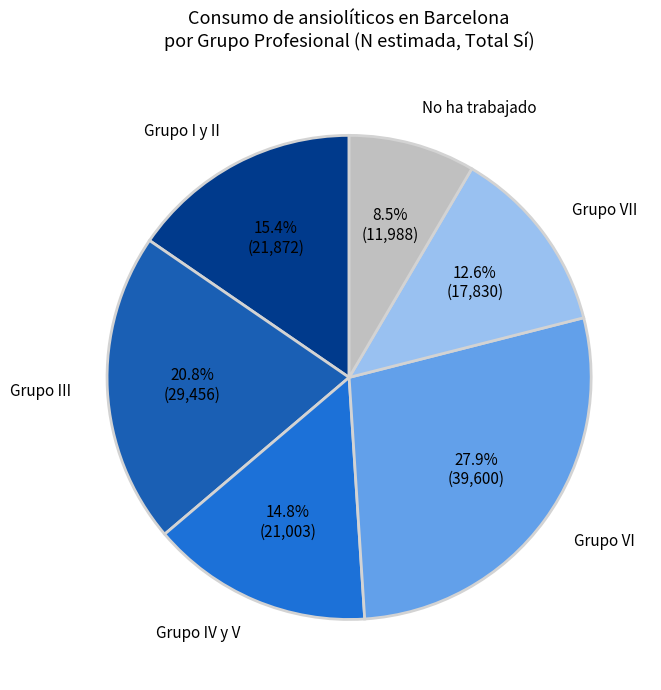

Is there a majority slice in this chart?

No